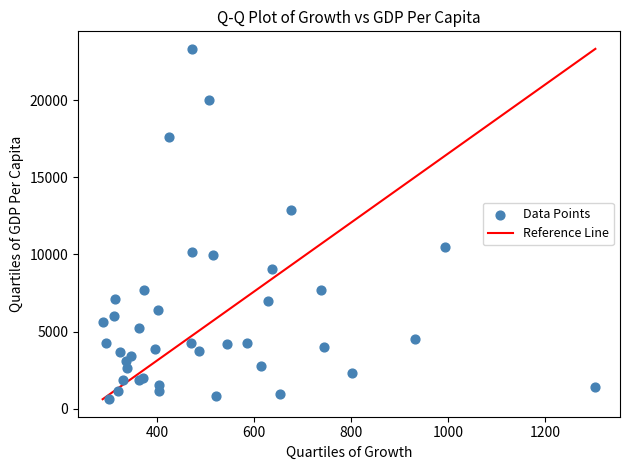

What Y value in the scatter plot is closest to 11968?

12896.1